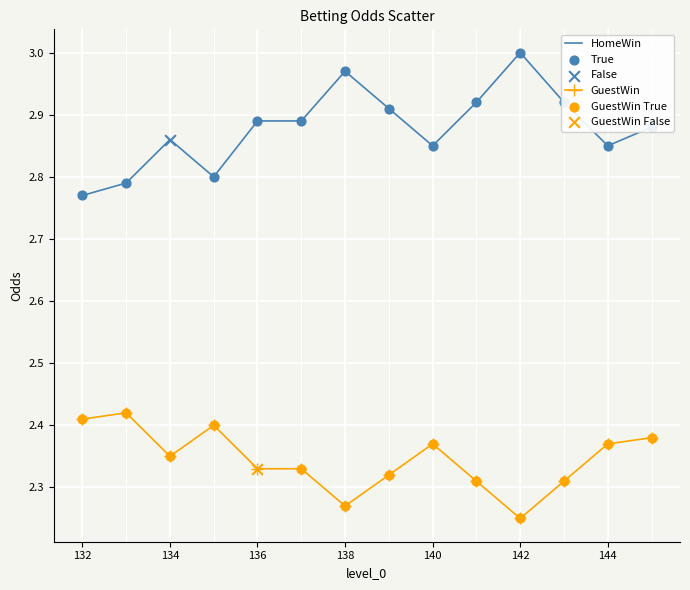

Which series has the largest total across all categories?

HomeWin